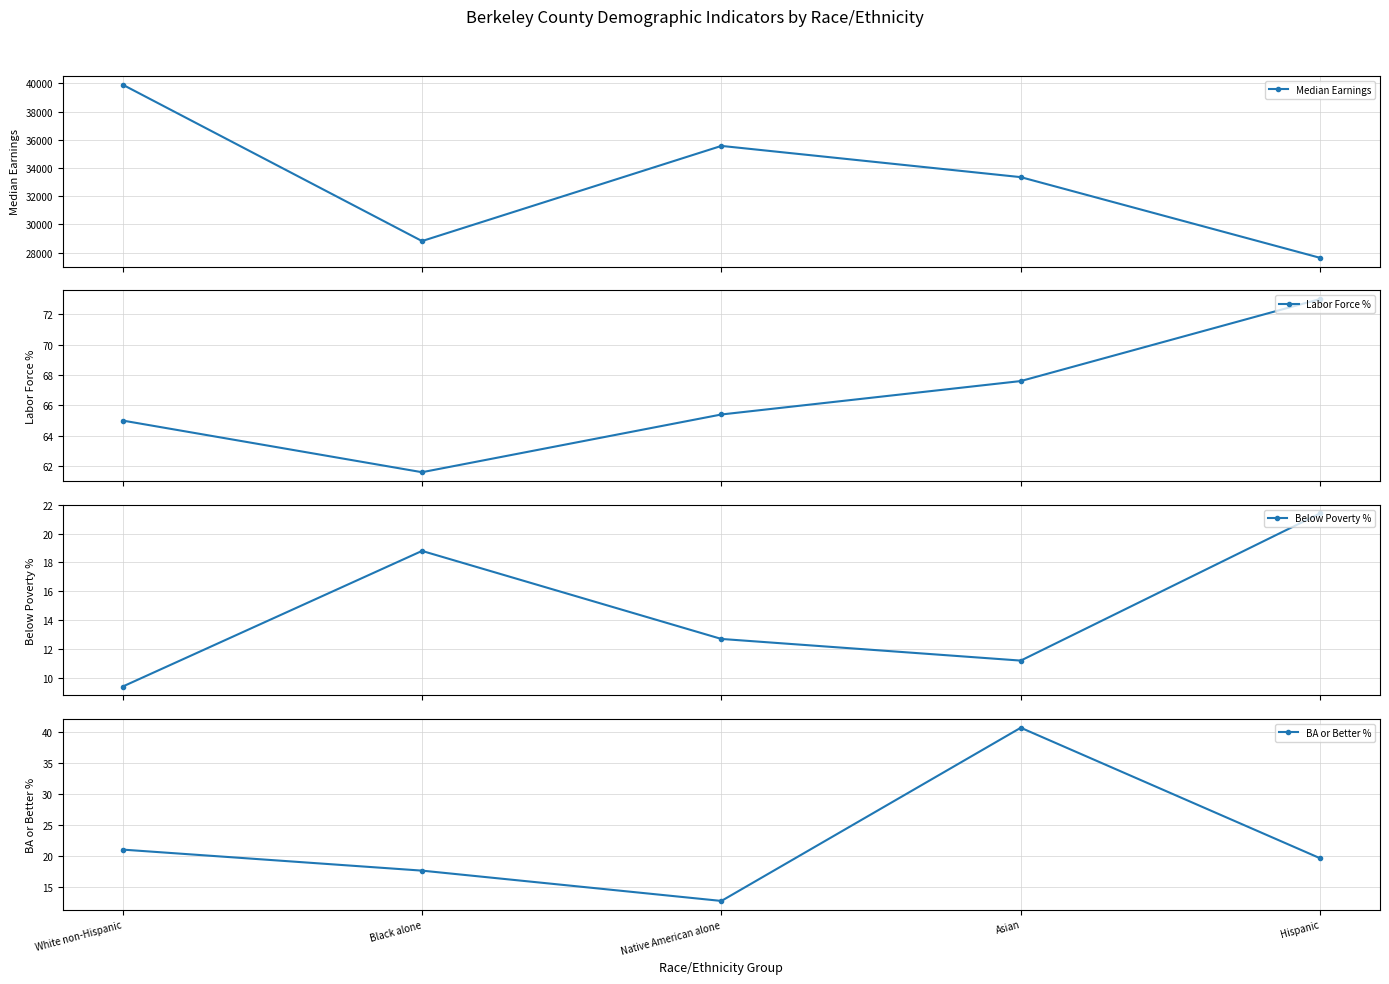

Reading left to right, what are all the values shown in this chart?

Median Earnings: 39914.0	28821.0	35570.0	33355.0	27631.0
Labor Force %: 65.0	61.6	65.4	67.6	73.0
Below Poverty %: 9.4	18.8	12.7	11.2	21.4
BA or Better %: 21.0	17.6	12.7	40.7	19.6